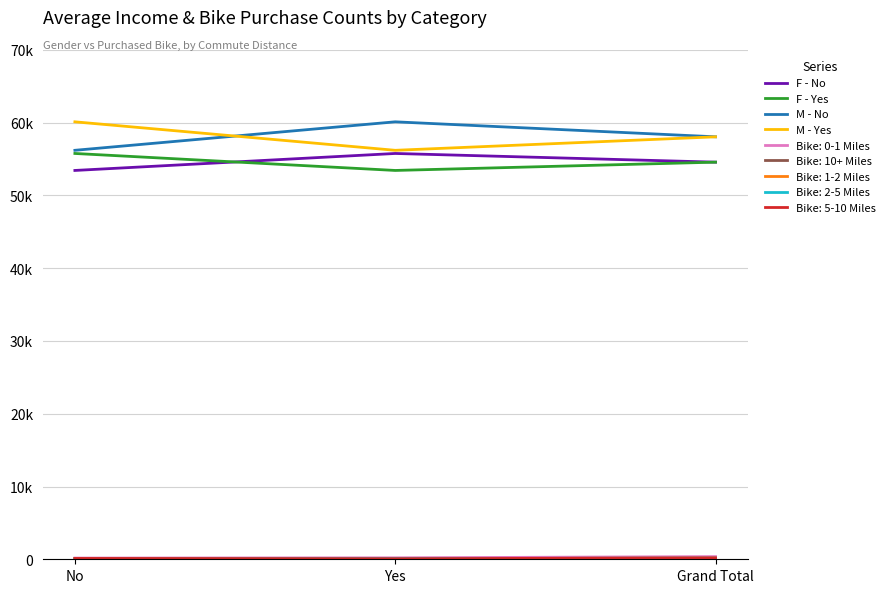

Does the chart display data point markers on the line(s)?

No